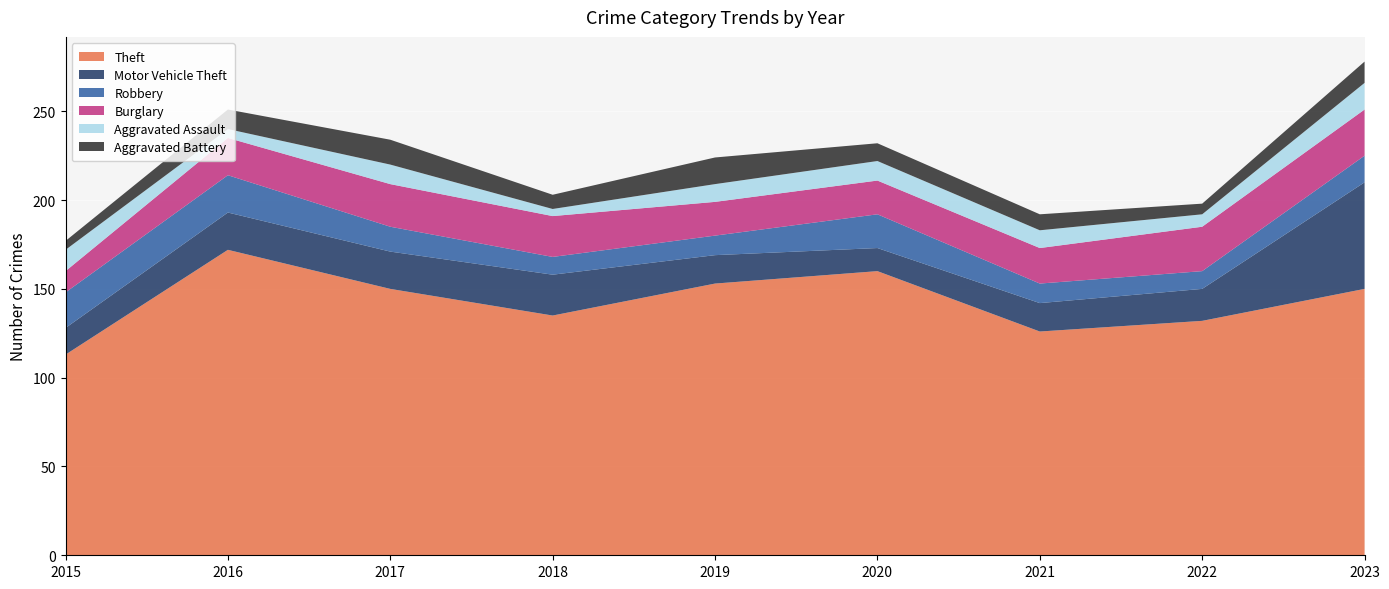

Reading right to left, what are all the values shown in this chart?

Theft: 2023=150	2022=132	2021=126	2020=160	2019=153	2018=135	2017=150	2016=172	2015=113
Motor Vehicle Theft: 2023=60	2022=18	2021=16	2020=13	2019=16	2018=23	2017=21	2016=21	2015=15
Robbery: 2023=15	2022=10	2021=11	2020=19	2019=11	2018=10	2017=14	2016=21	2015=20
Burglary: 2023=26	2022=25	2021=20	2020=19	2019=19	2018=23	2017=24	2016=21	2015=12
Aggravated Assault: 2023=15	2022=7	2021=10	2020=11	2019=10	2018=4	2017=11	2016=5	2015=12
Aggravated Battery: 2023=12	2022=6	2021=9	2020=10	2019=15	2018=8	2017=14	2016=11	2015=5